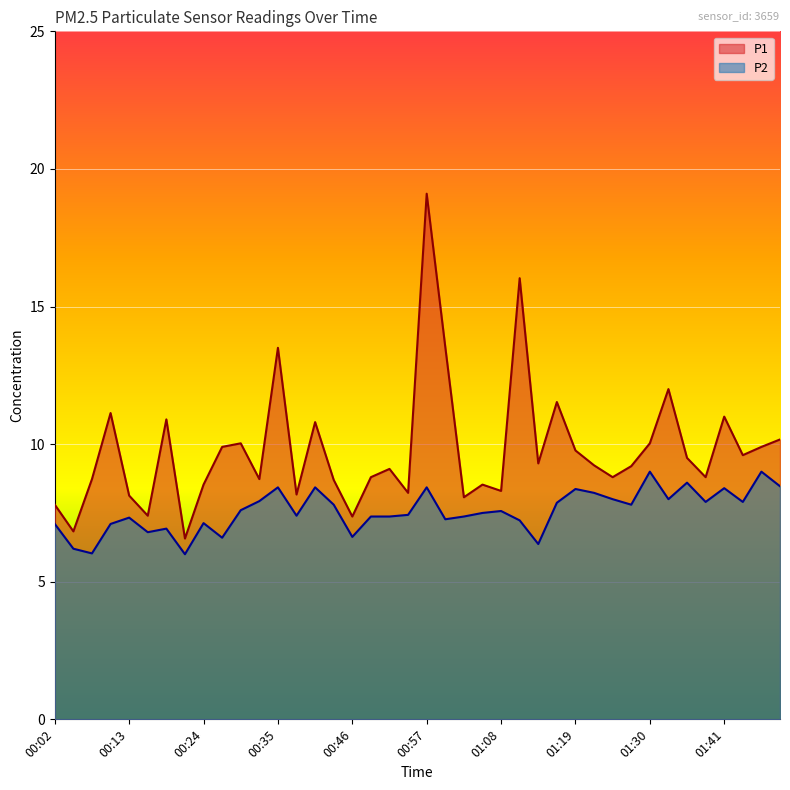

True or false: P1 and P2 intersect in this chart.

False